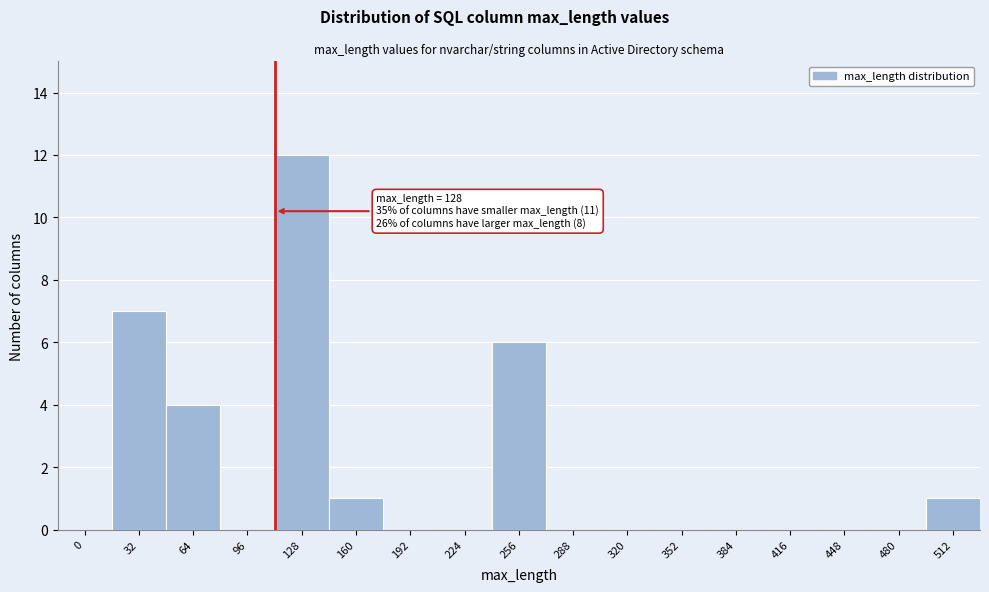

Reading right to left, what are all the values shown in this chart?

512=1	480=0	448=0	416=0	384=0	352=0	320=0	288=0	256=6	224=0	192=0	160=1	128=12	96=0	64=4	32=7	0=0